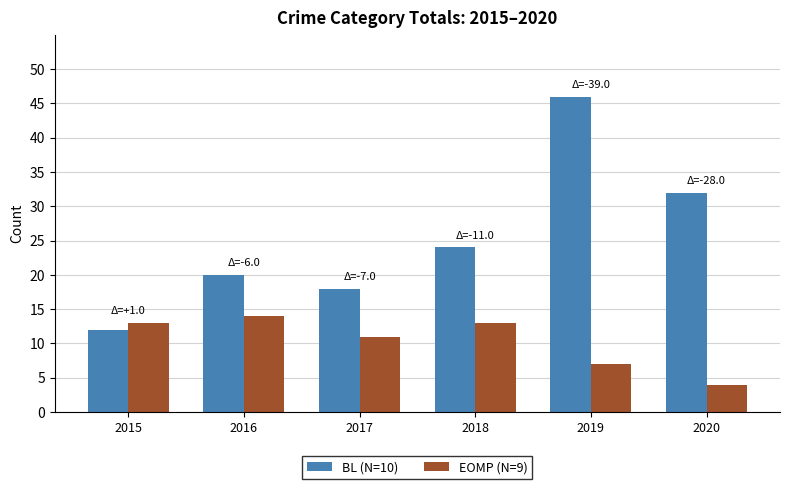

At which label is BL (N=10) closest to 29?

2020